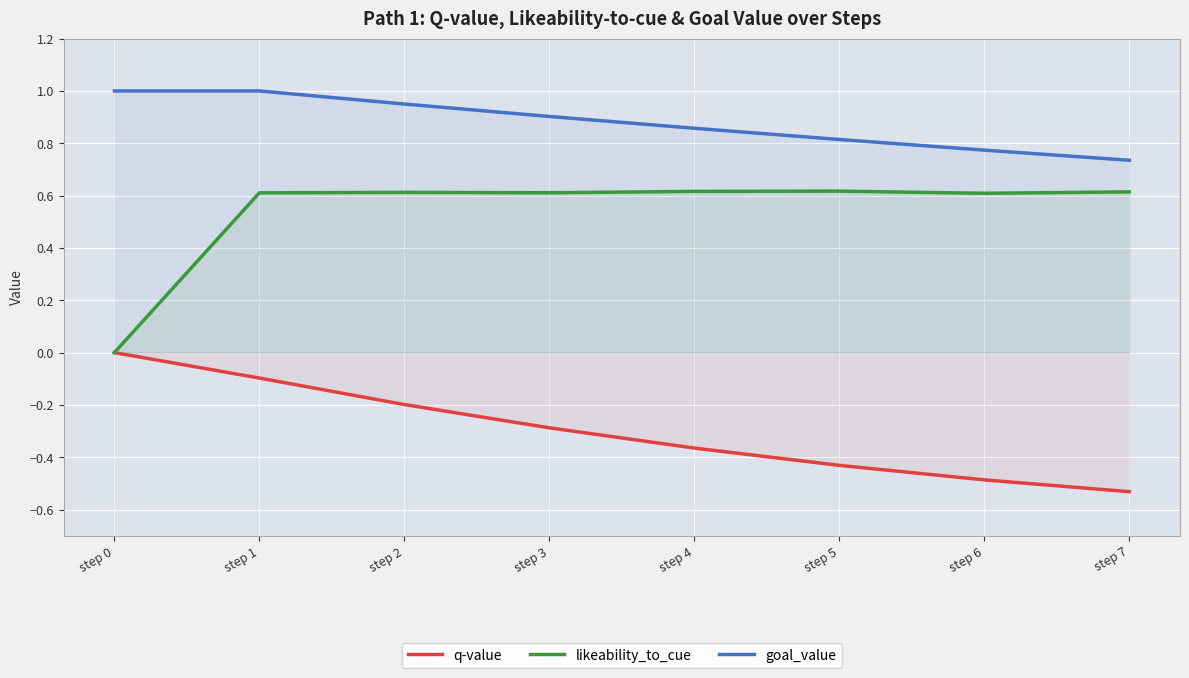

List the labels in order of goal_value value, smallest first.

step 7, step 6, step 5, step 4, step 3, step 2, step 0, step 1